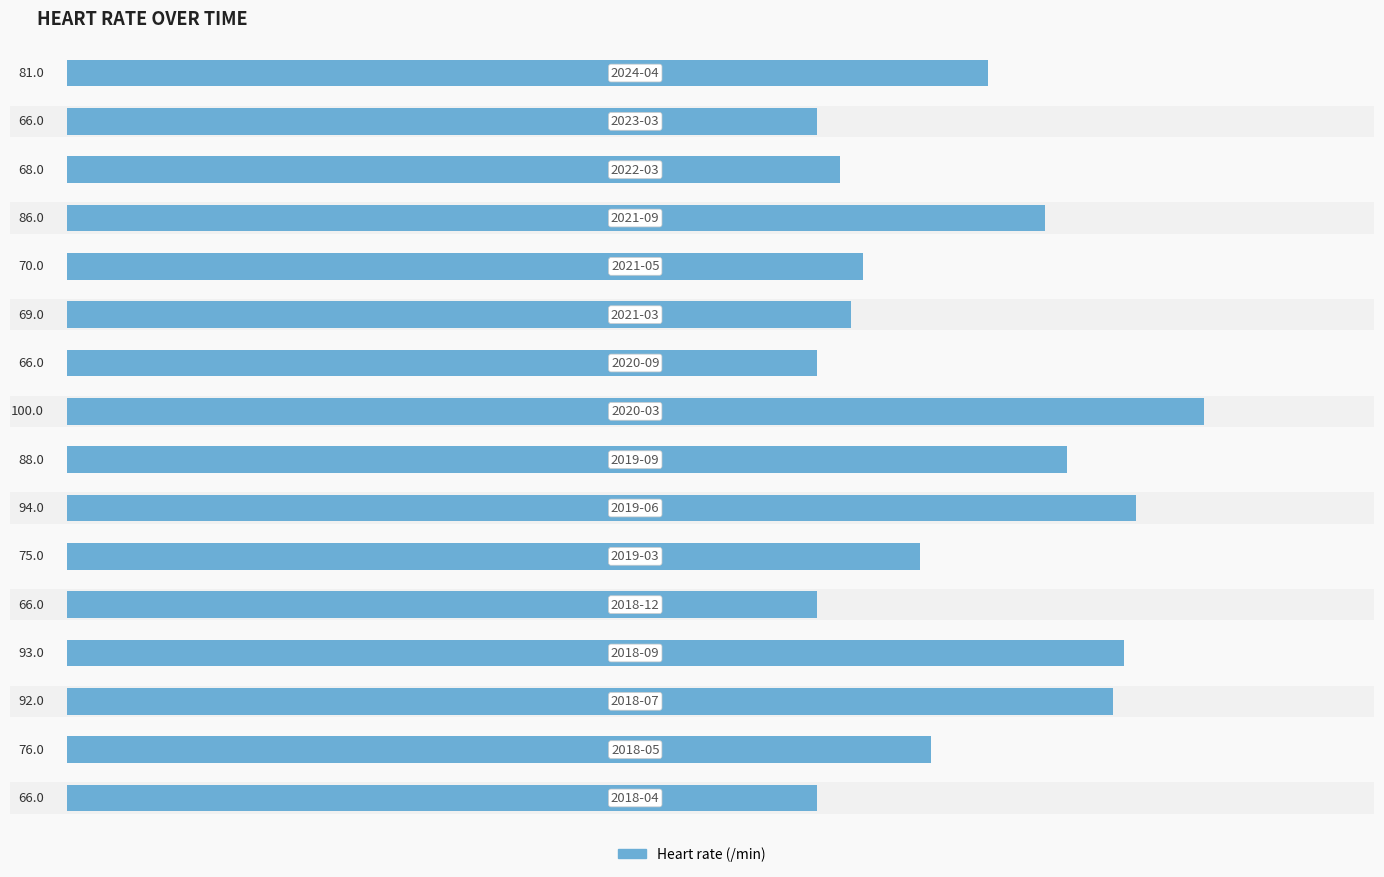

Are the bars horizontal?

Yes